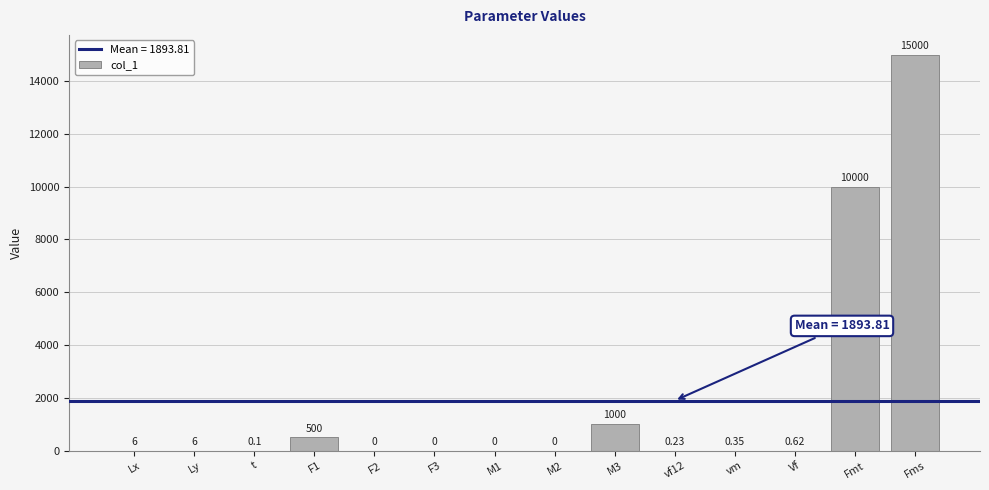

Is it true that the value at M2 is 0.0?

True